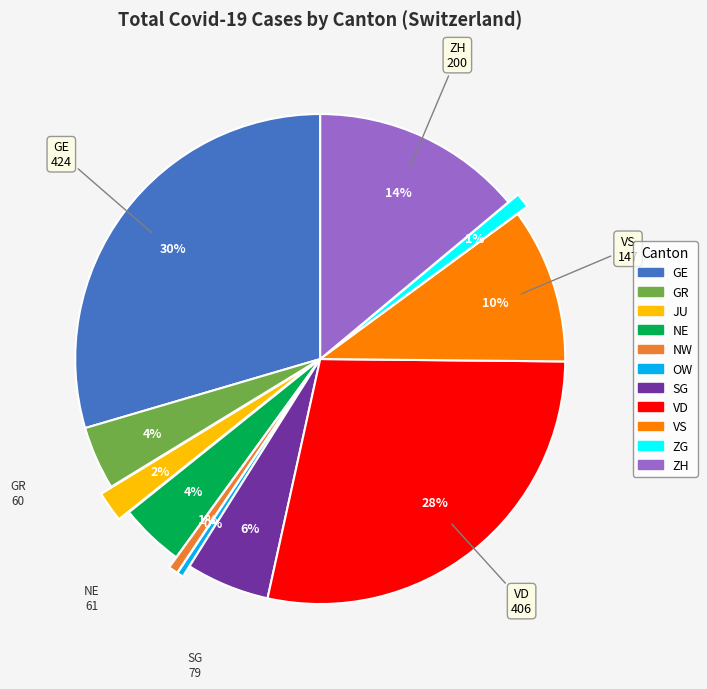

The GE slice represents 30% of the pie. True or false?

True